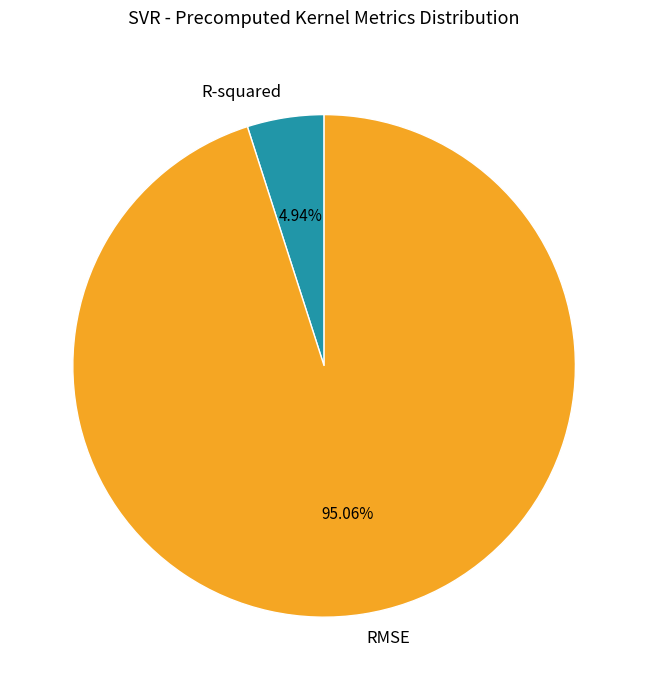

Between R-squared and RMSE, which is larger?

RMSE